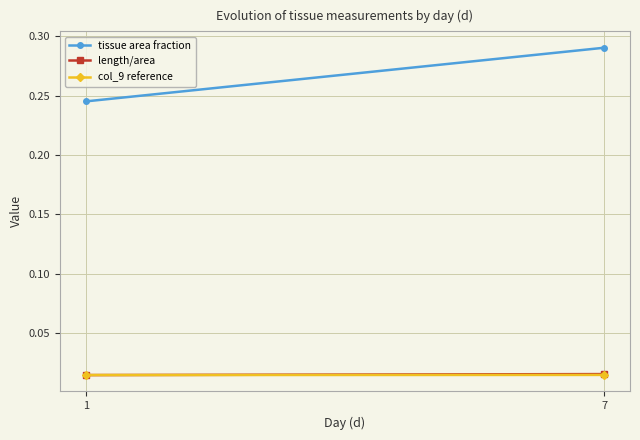

Reading left to right, list all the values displayed in this chart.

tissue area fraction: 0.2	0.3
length/area: 0.0	0.0
col_9 reference: 0.0	0.0